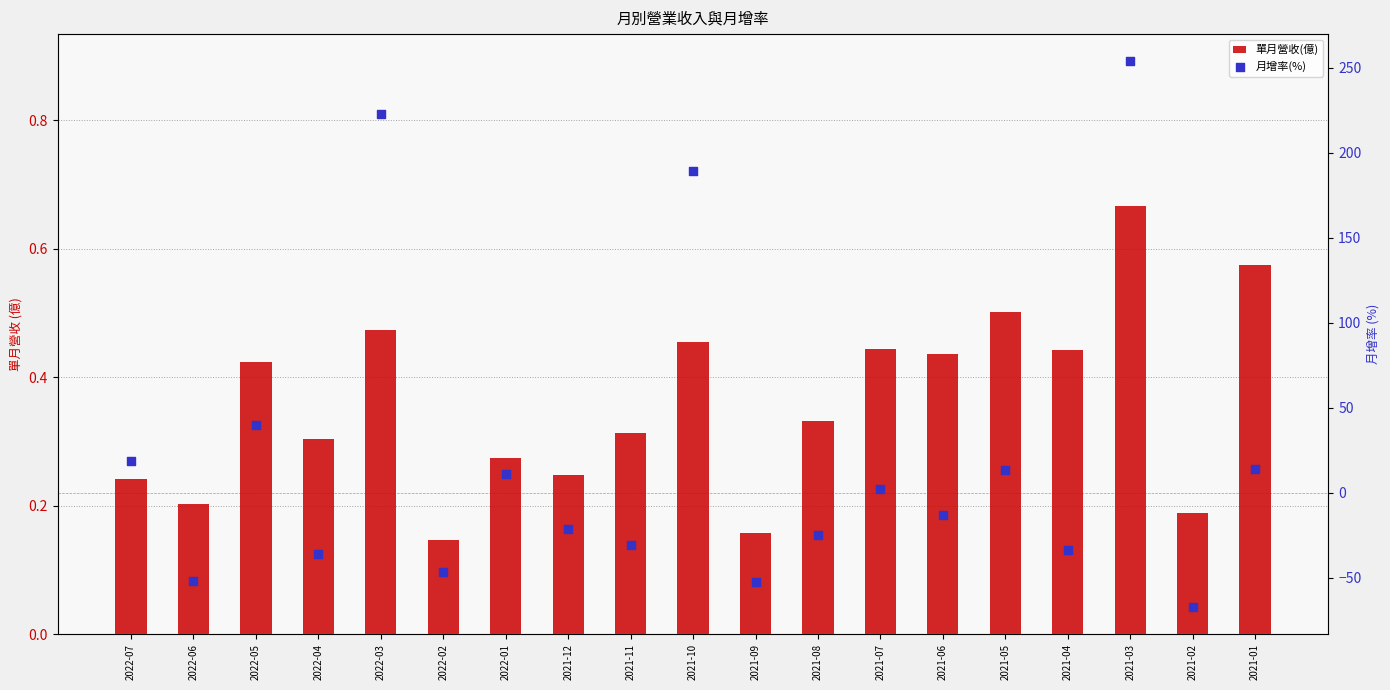

Is the value of 月增率(%) at 2021-08 greater than the value of 單月營收(億) at 2021-10?

No